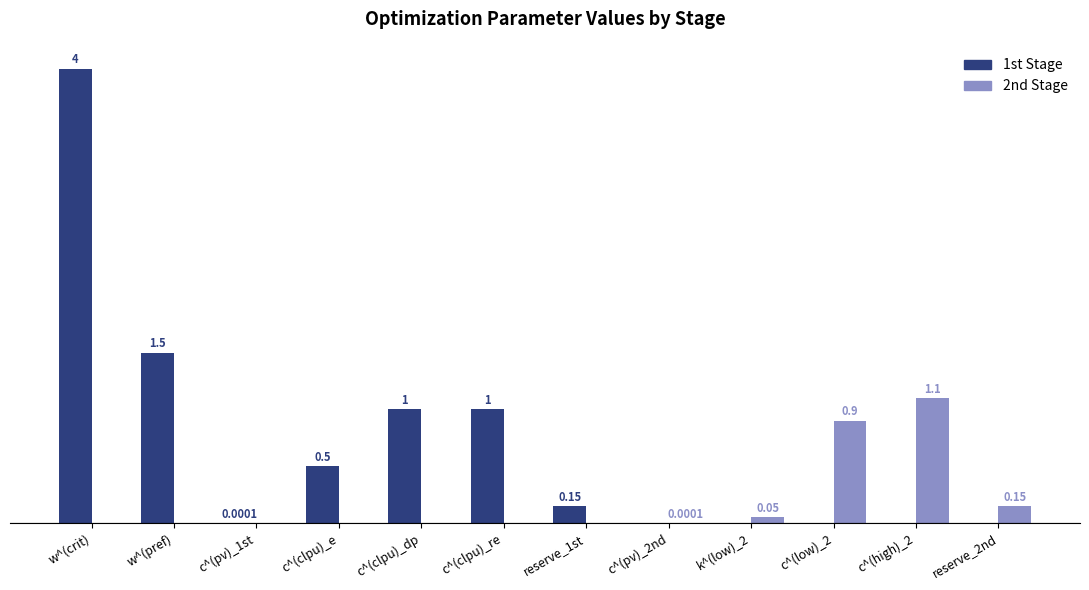

At which category is the sum across all series the highest?

w^(crit)